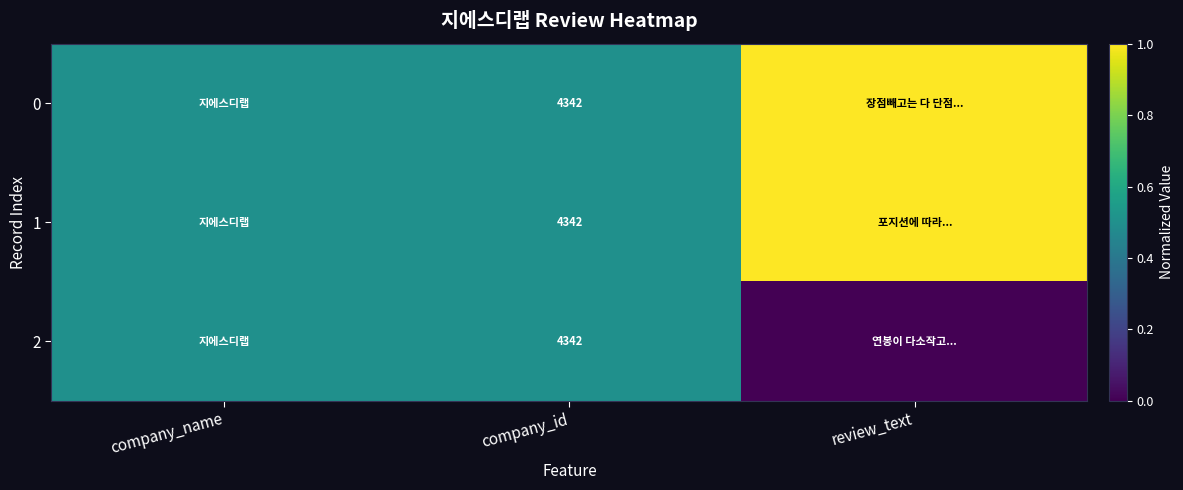

True or false: 0 has a value of 1344.4 at company_id.

False